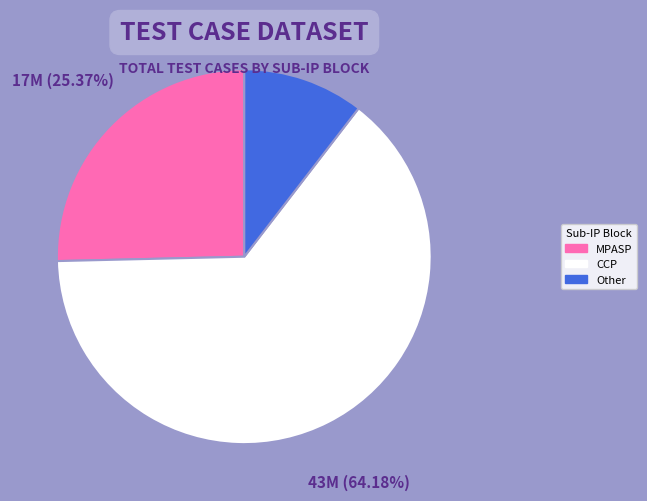

To the nearest percent, what is the average slice percentage?

33%